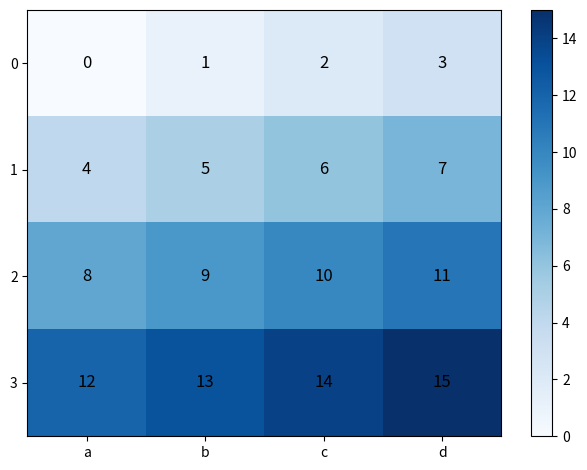

How many categories are shown in the chart?

4